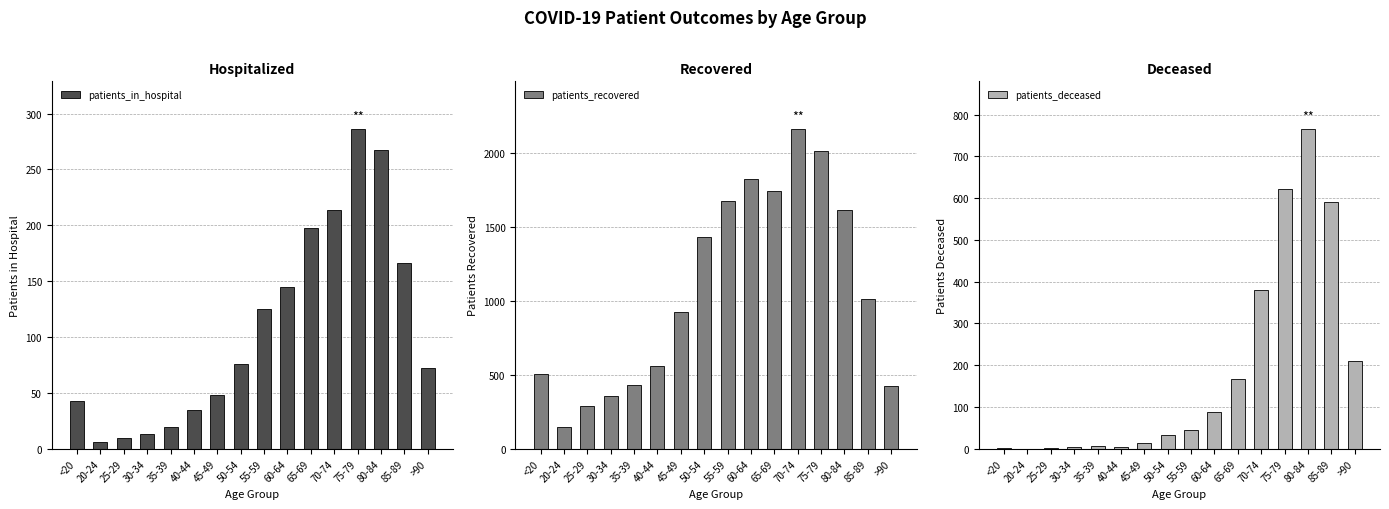

At which category does the chart reach its minimum across all series?

20-24